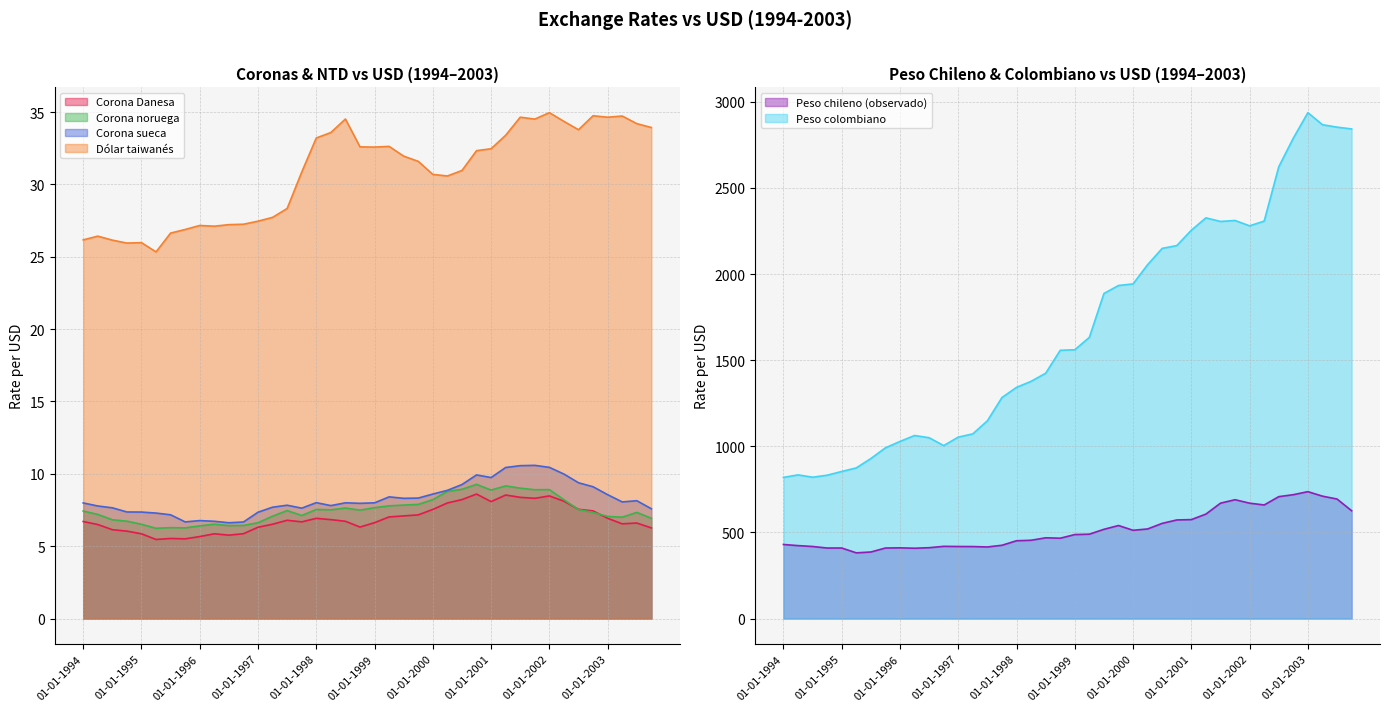

True or false: Peso chileno (observado) and Corona Danesa intersect in this chart.

False